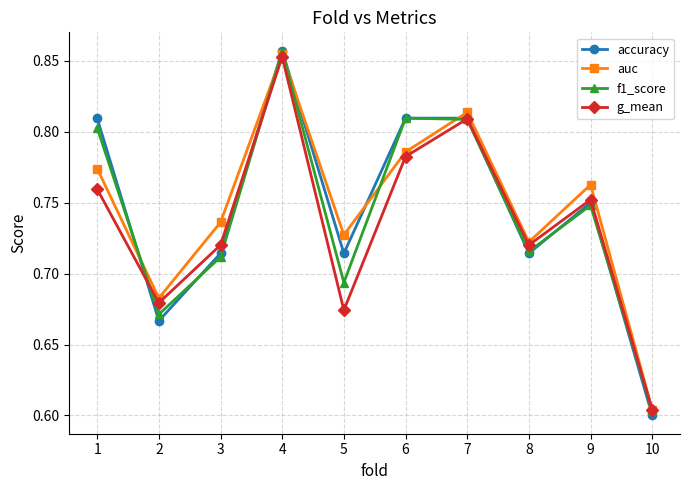

At which label does accuracy reach its minimum?

10